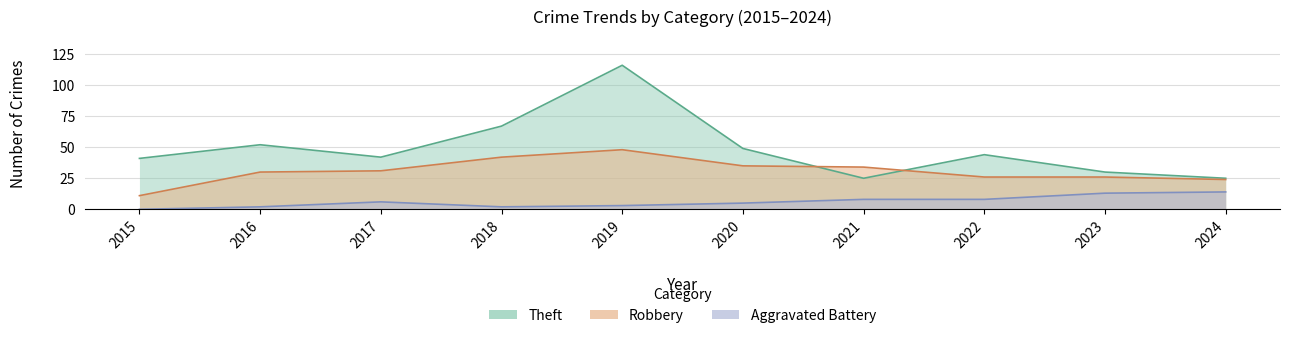

True or false: Theft and Aggravated Battery cross at least once.

False